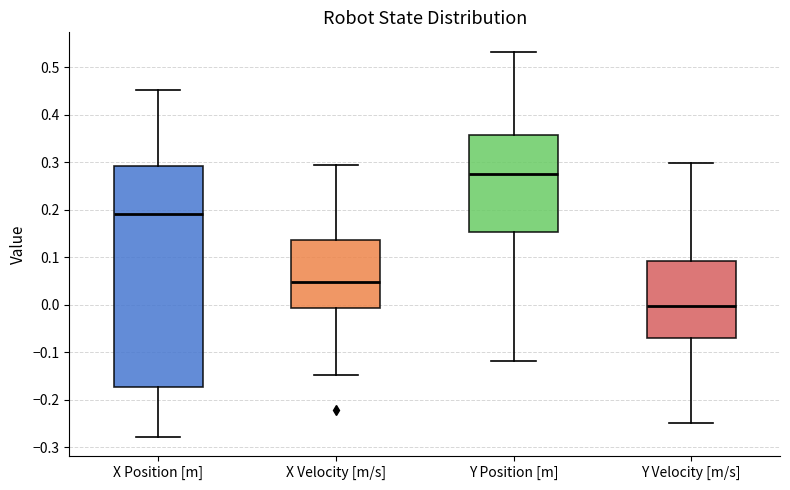

Reading left to right, read every box against the y-axis: the position of its median line, the range the box covers, and the ends of its whiskers. The values are not printed on the chart, so give them approximately, as read against the axis.

X Position [m]: median 0.19, box -0.17 to 0.29, whiskers -0.28 to 0.45
X Velocity [m/s]: median 0.05, box -0.01 to 0.14, whiskers -0.15 to 0.29
Y Position [m]: median 0.28, box 0.15 to 0.36, whiskers -0.12 to 0.53
Y Velocity [m/s]: median 0.00, box -0.07 to 0.09, whiskers -0.25 to 0.30